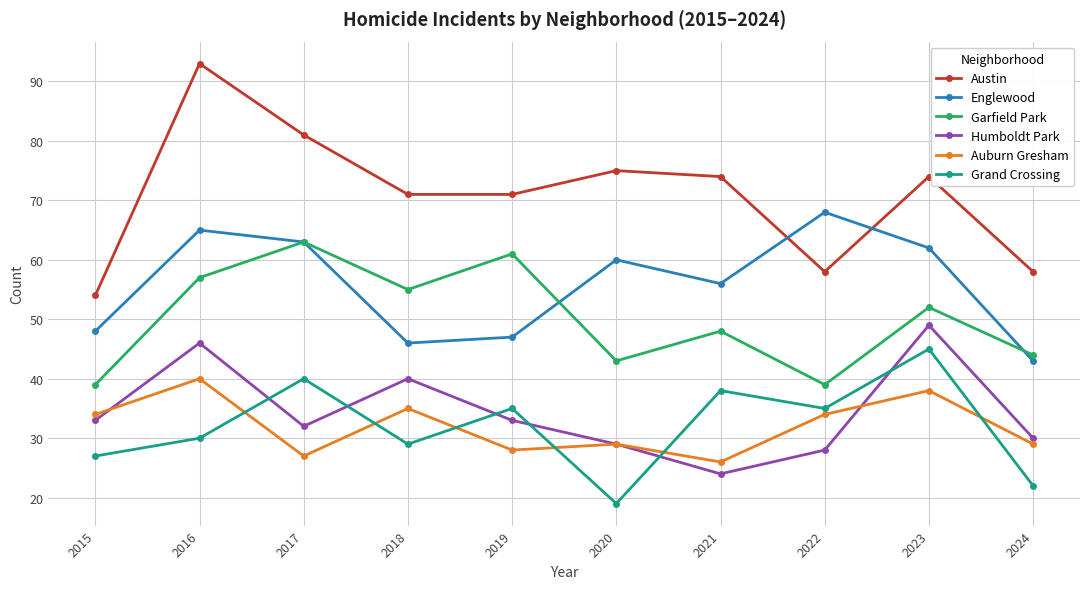

Is it true that Englewood equals 43 at 2017?

False